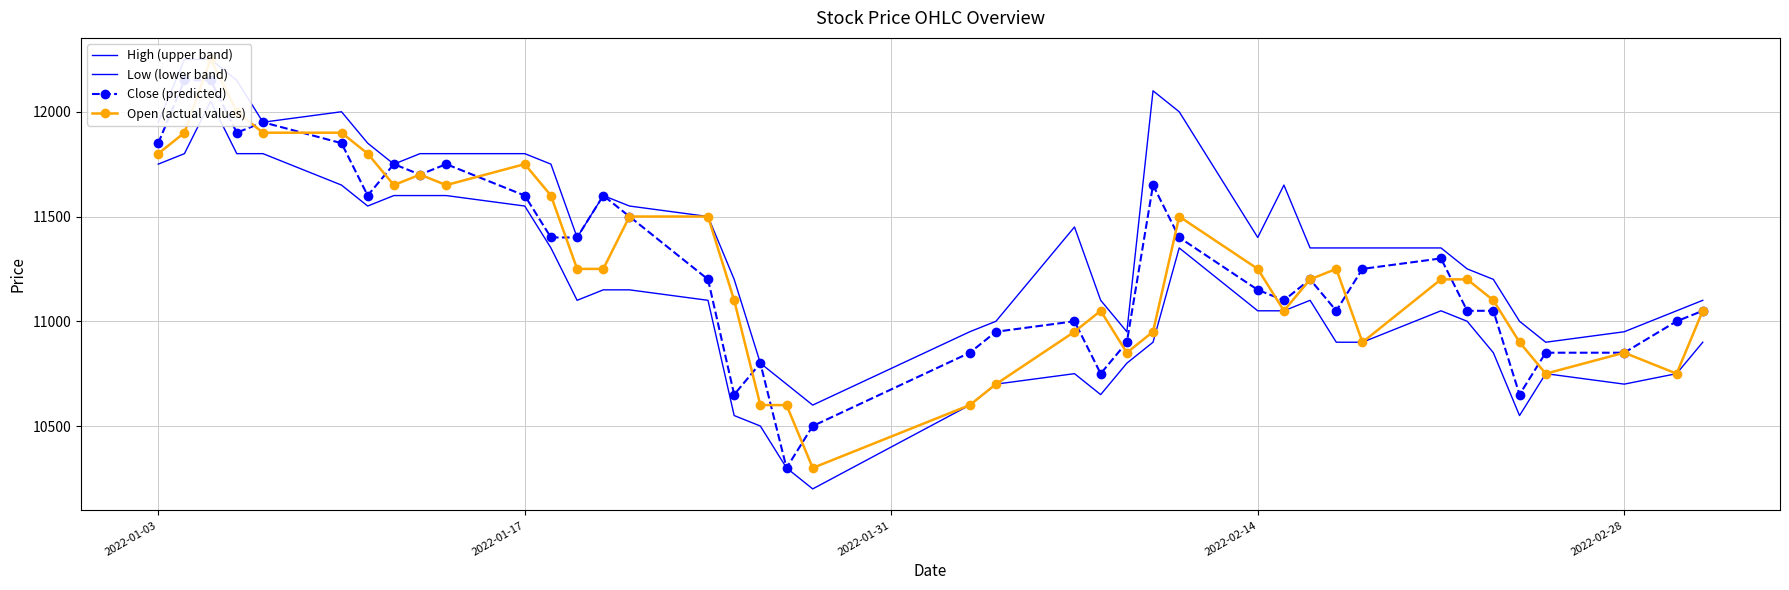

How many data points does each series have?

40